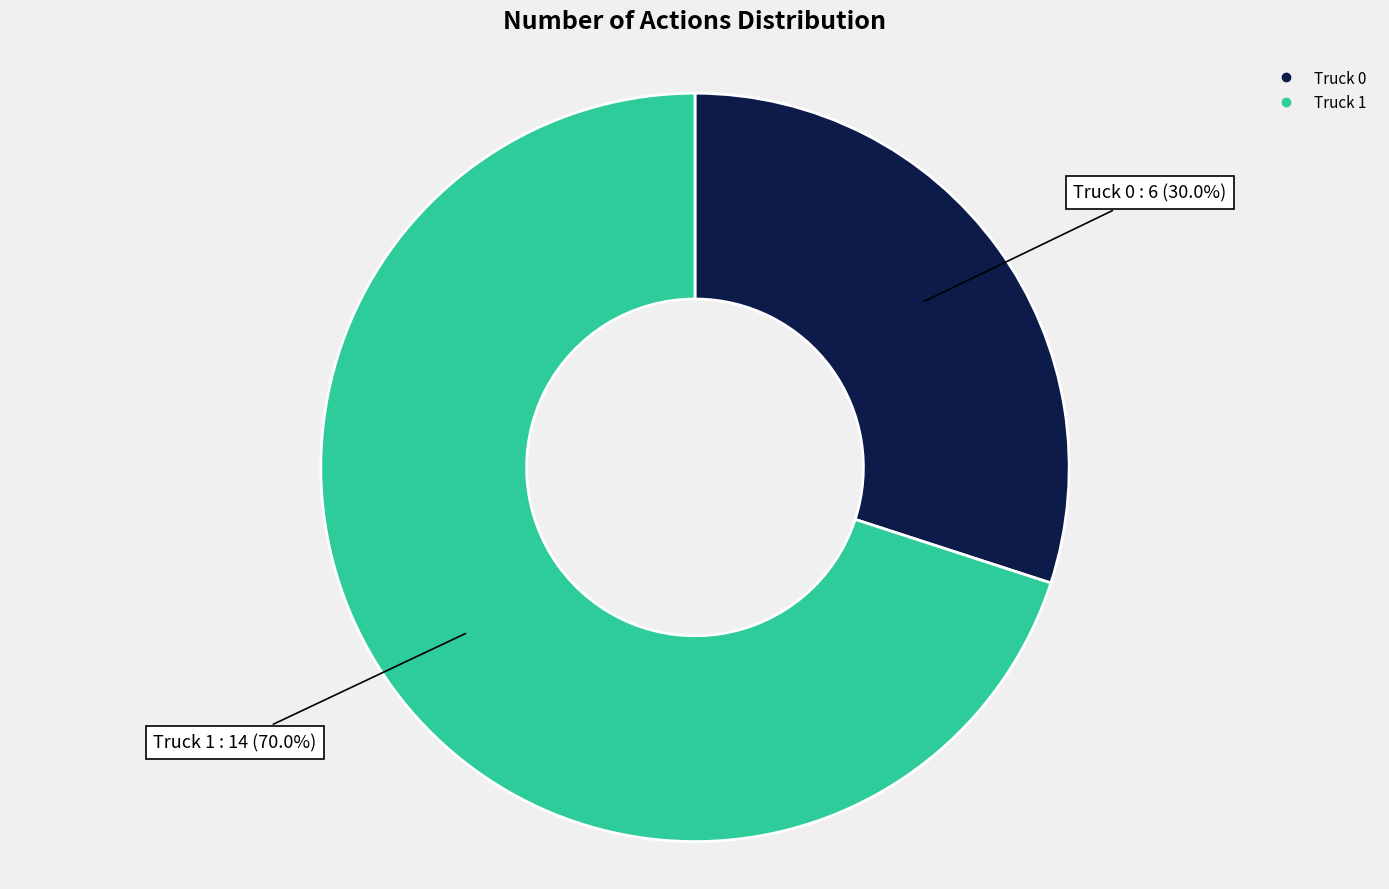

Which slice is the largest?

Truck 1